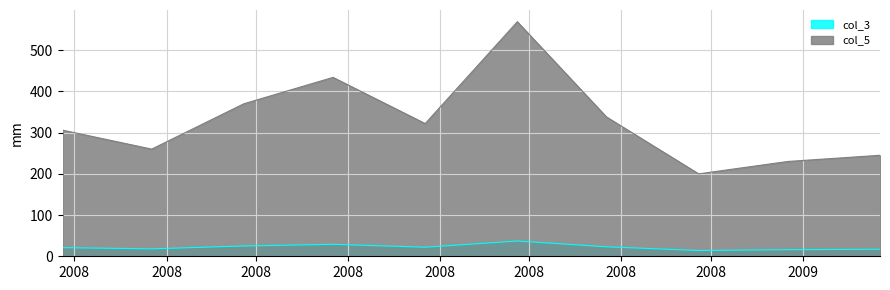

What is the difference between the maximum and minimum values in the col_5 series?

369